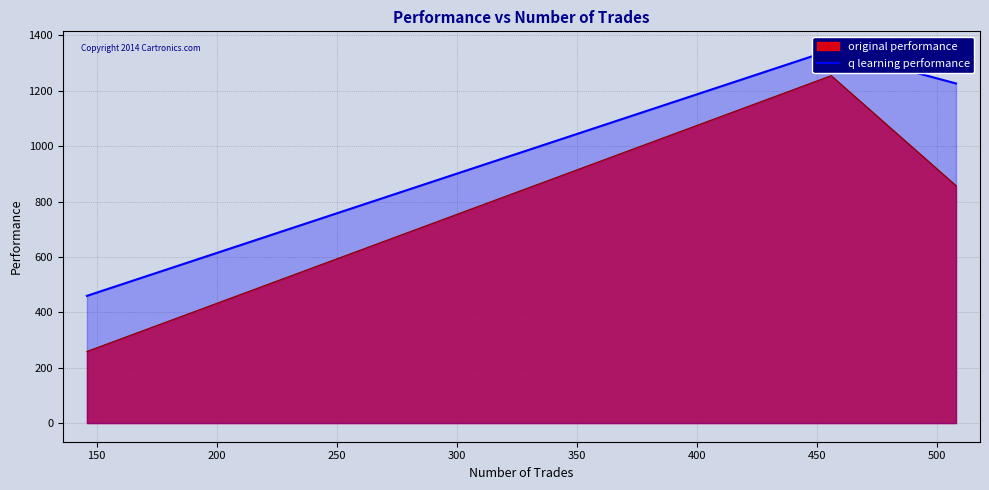

Where is original performance nearest to the value 756?

508